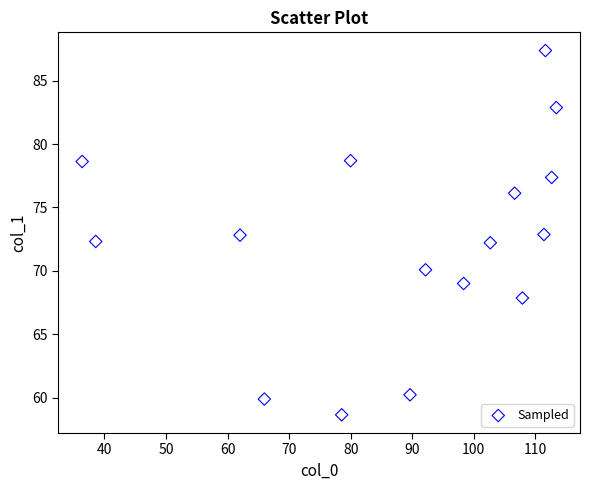

What is the range of Y values (max minus min)?

28.7